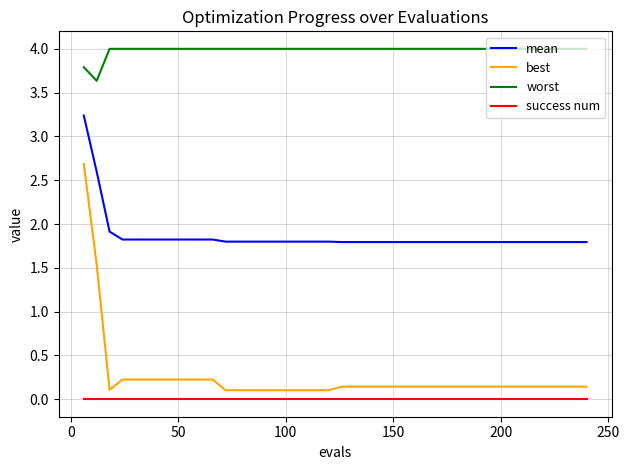

Which series has the largest total across all categories?

worst